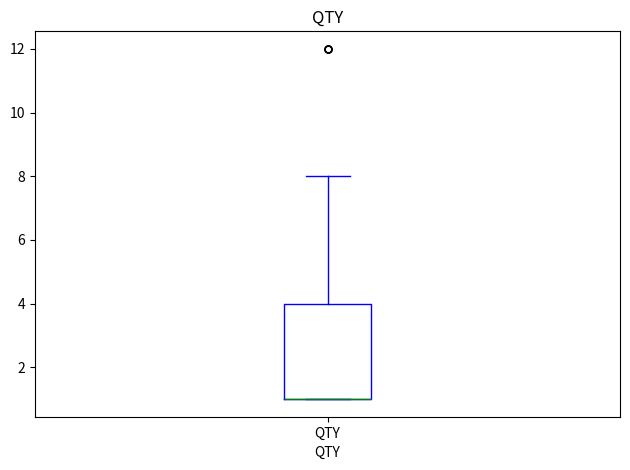

Where is the upper edge of the box for QTY on the y-axis? The values are not printed on the chart, so give them approximately, as read against the axis.

4